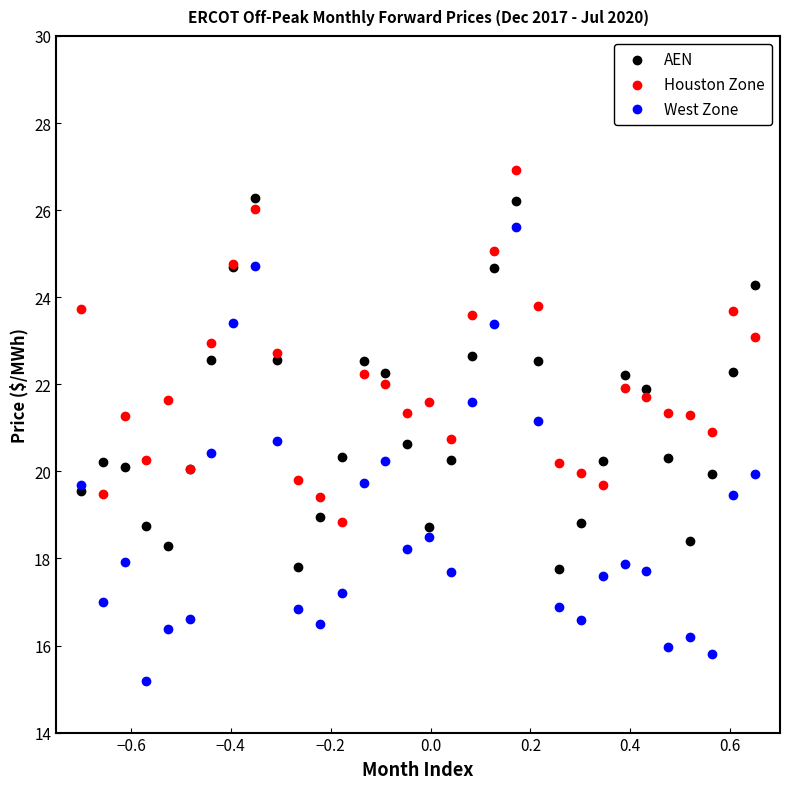

Which series reaches the minimum Y coordinate?

West Zone